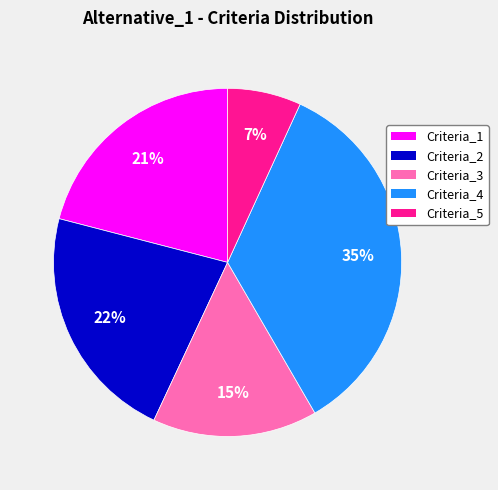

Is the sum of Criteria_2 and Criteria_5 greater than half?

No